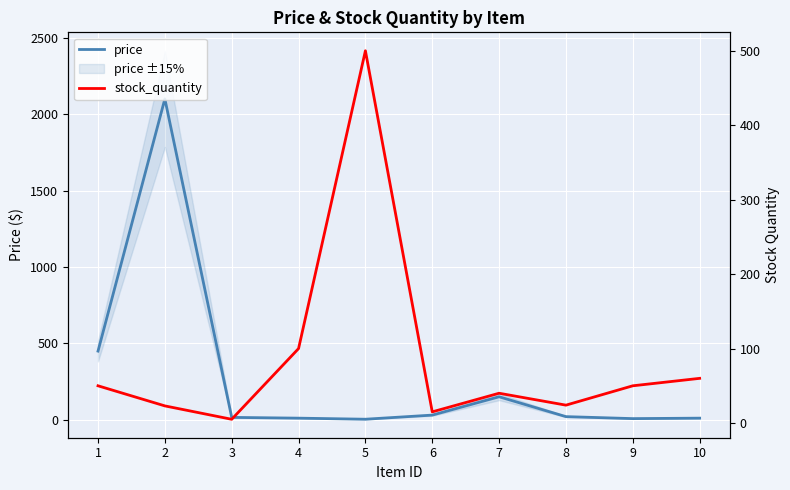

List the series in order of their overall mean, highest first.

price, stock_quantity